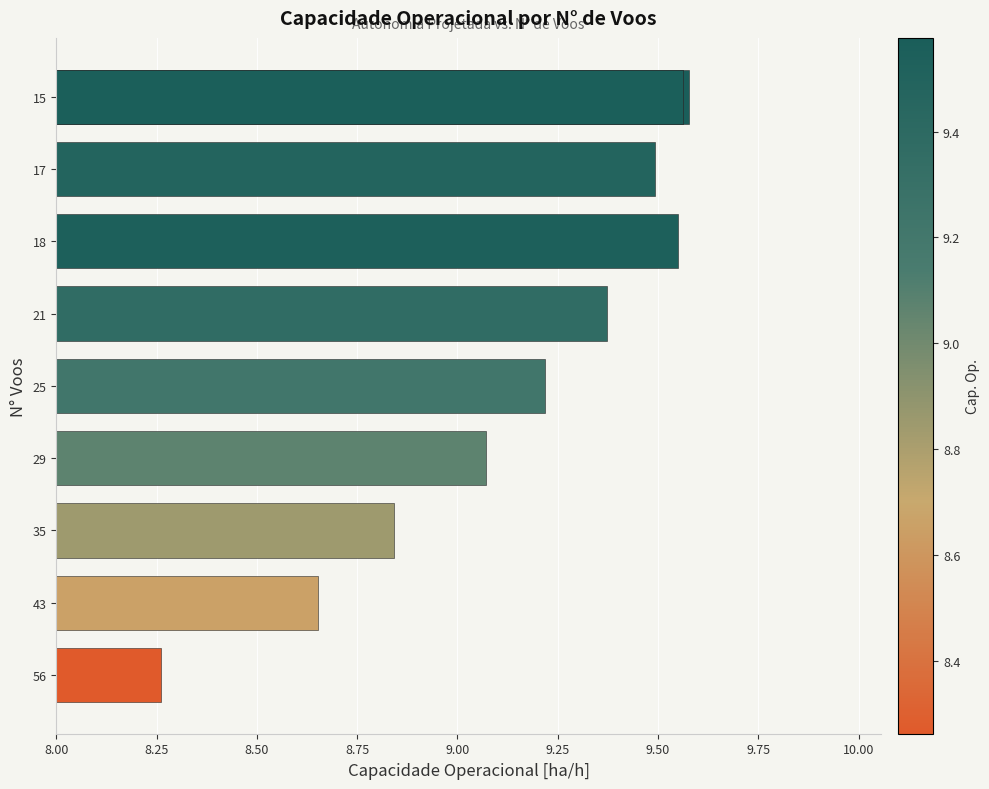

What is the difference between the maximum and second lowest values?

0.9